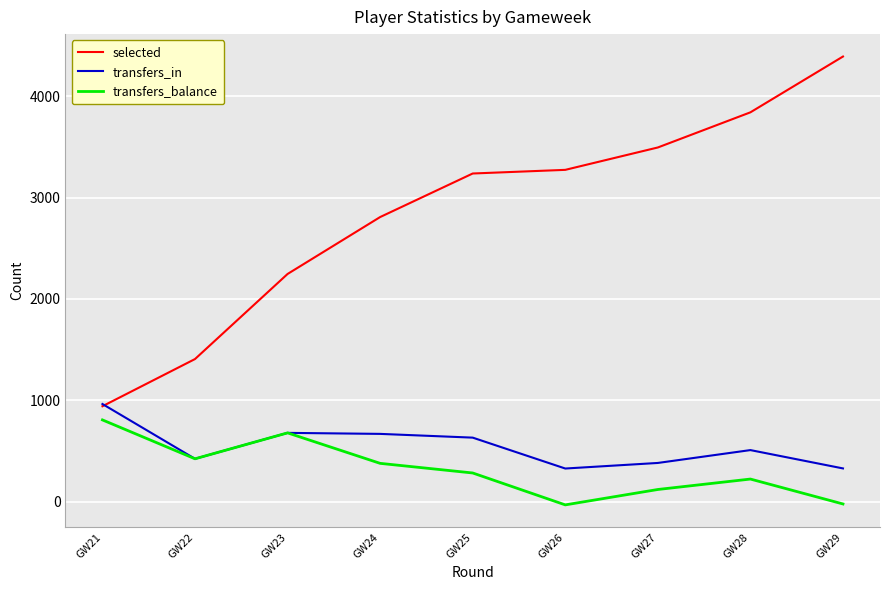

True or false: selected and transfers_balance intersect in this chart.

False